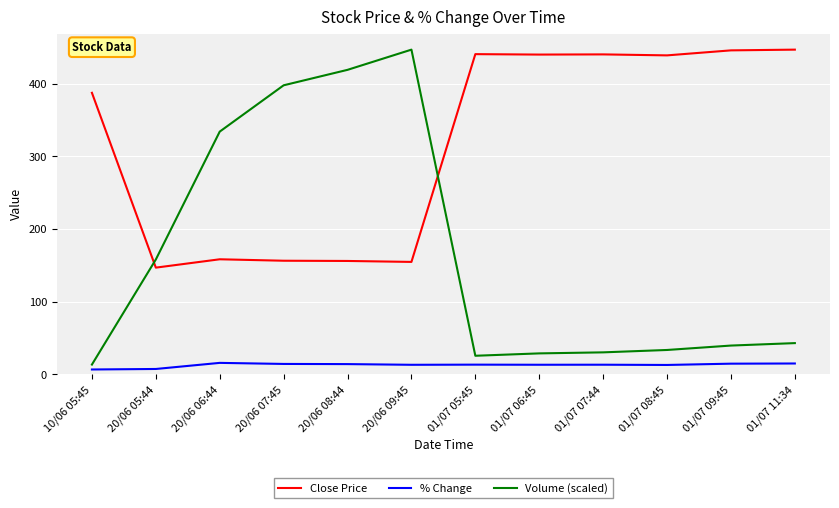

True or false: Close Price has a value of 158.2 at 20/06 06:44.

True